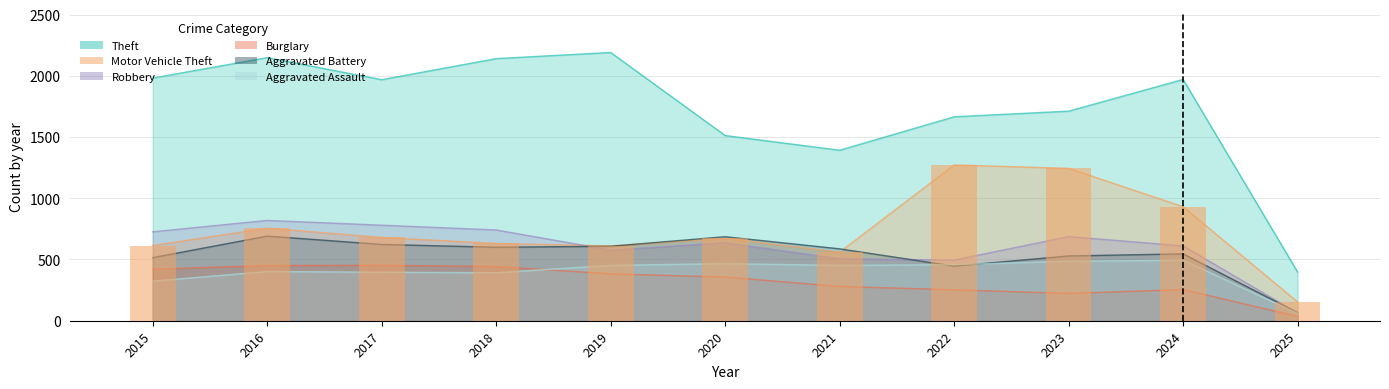

What is the approximate value of Theft at 2016?

2148